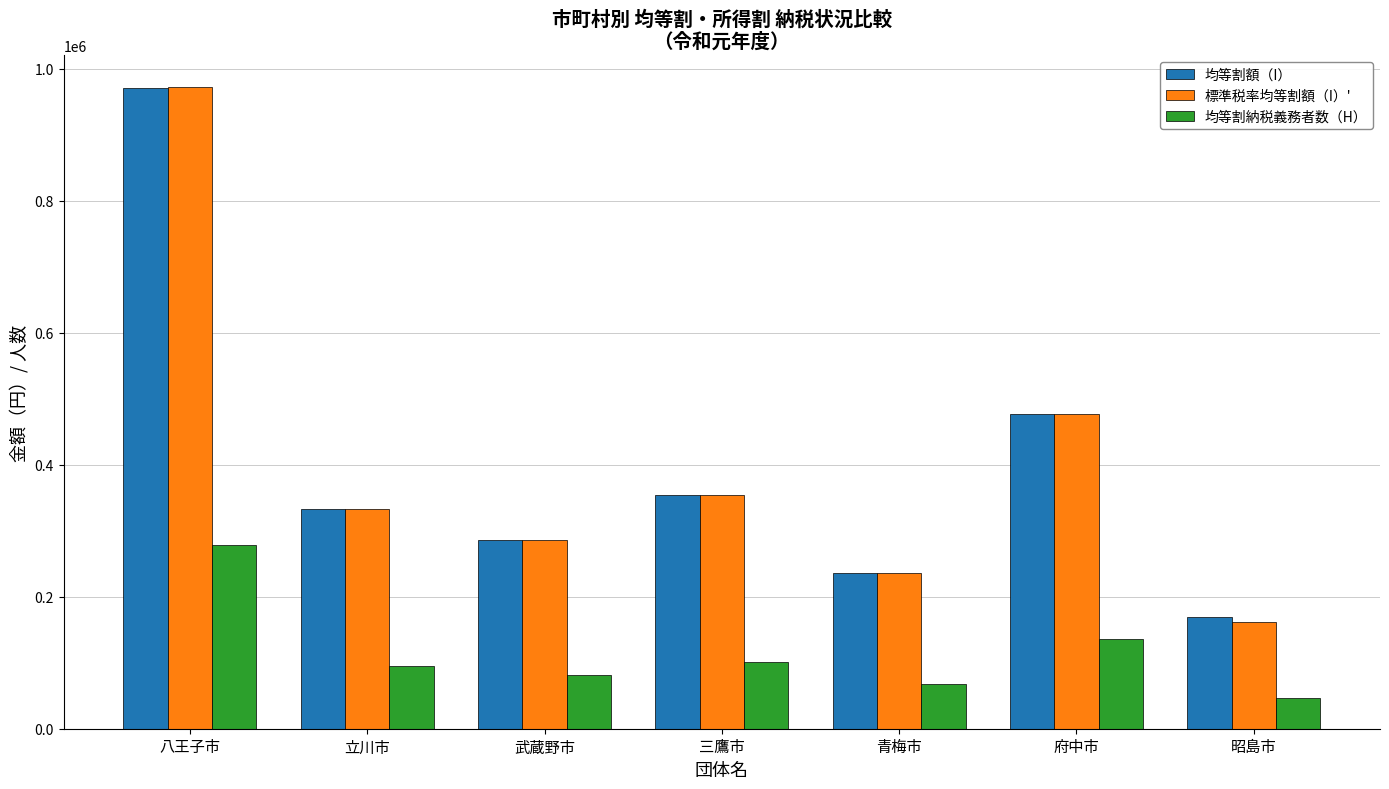

What is the total value across all series at 青梅市?

537641